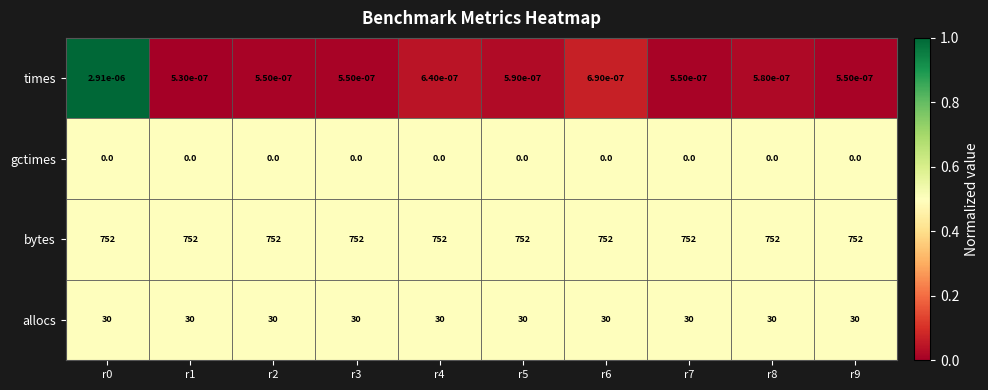

What is the difference between the highest and lowest values at r8?

752.0